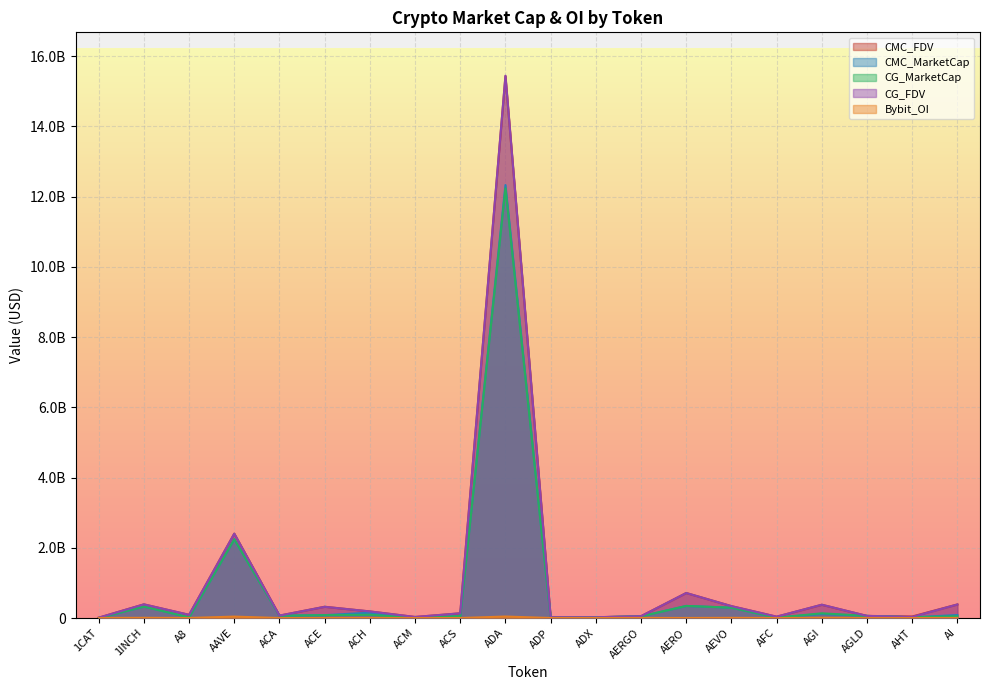

Count the number of categories in the chart.

20